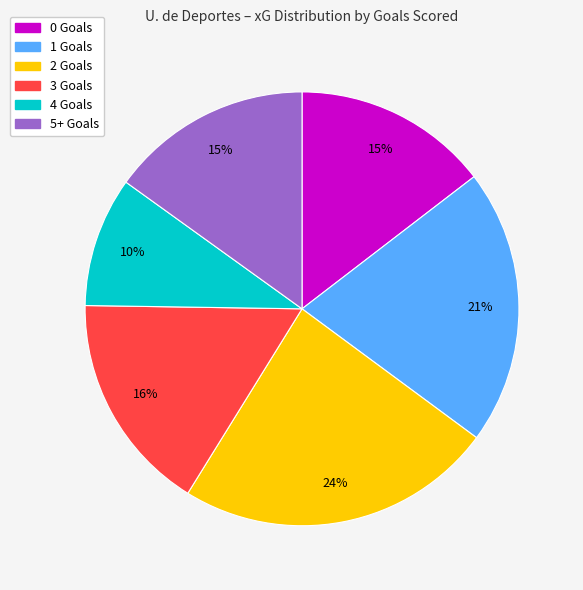

To the nearest percent, what is the difference between the largest and smallest slice percentages?

14%